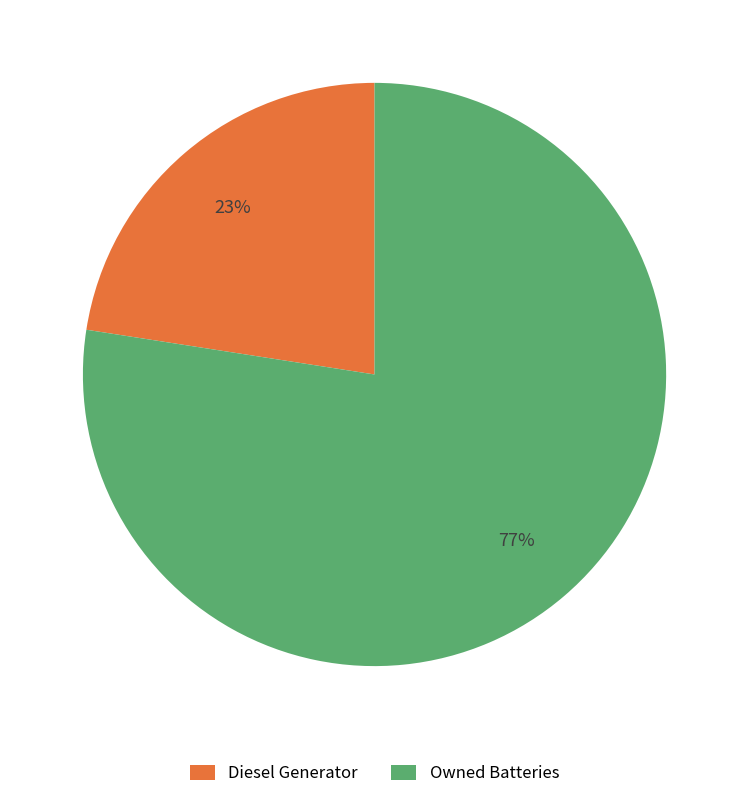

Which slice is the largest?

Owned Batteries